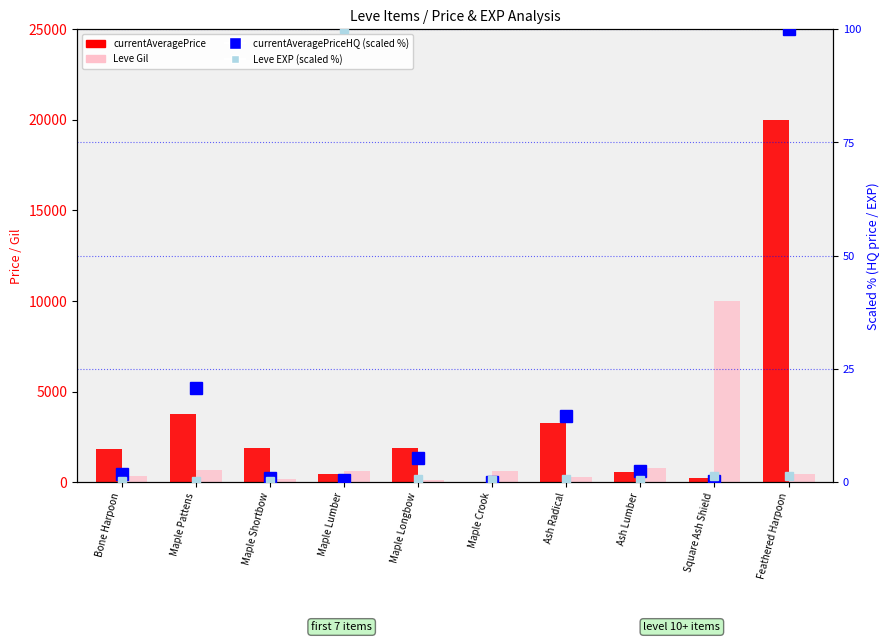

Which label corresponds to the smallest value in the chart?

Maple Crook